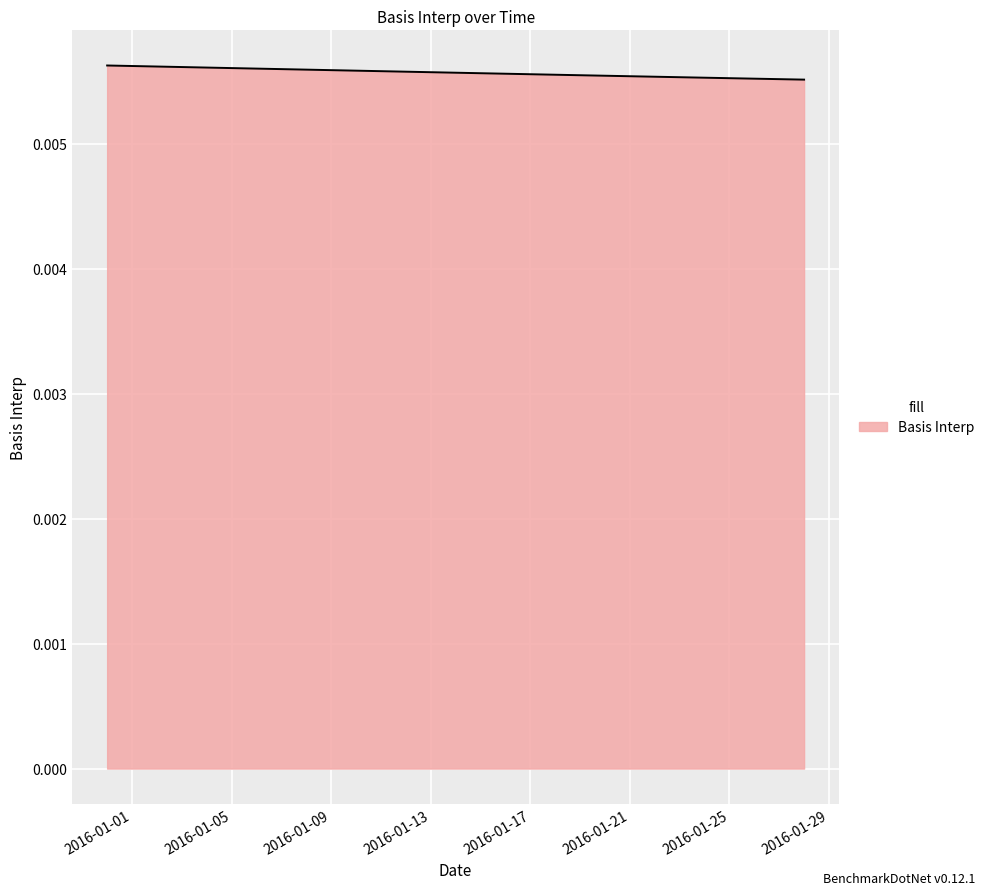

How many lines are shown in the chart?

1